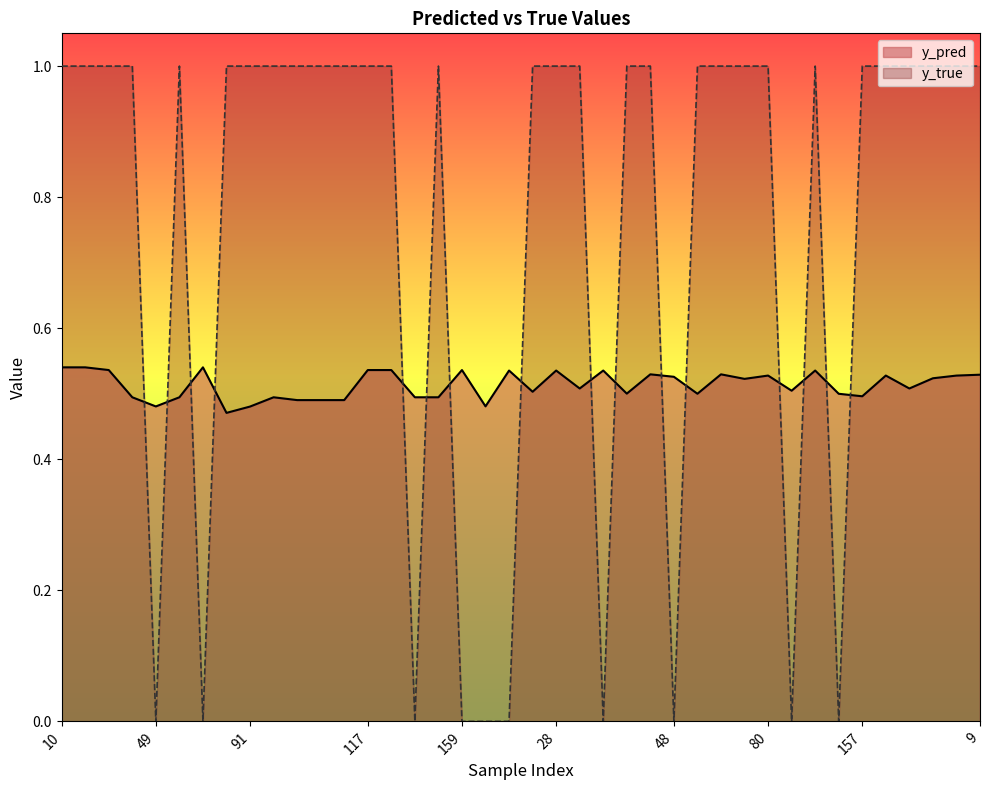

What is the greatest value displayed?

1.0